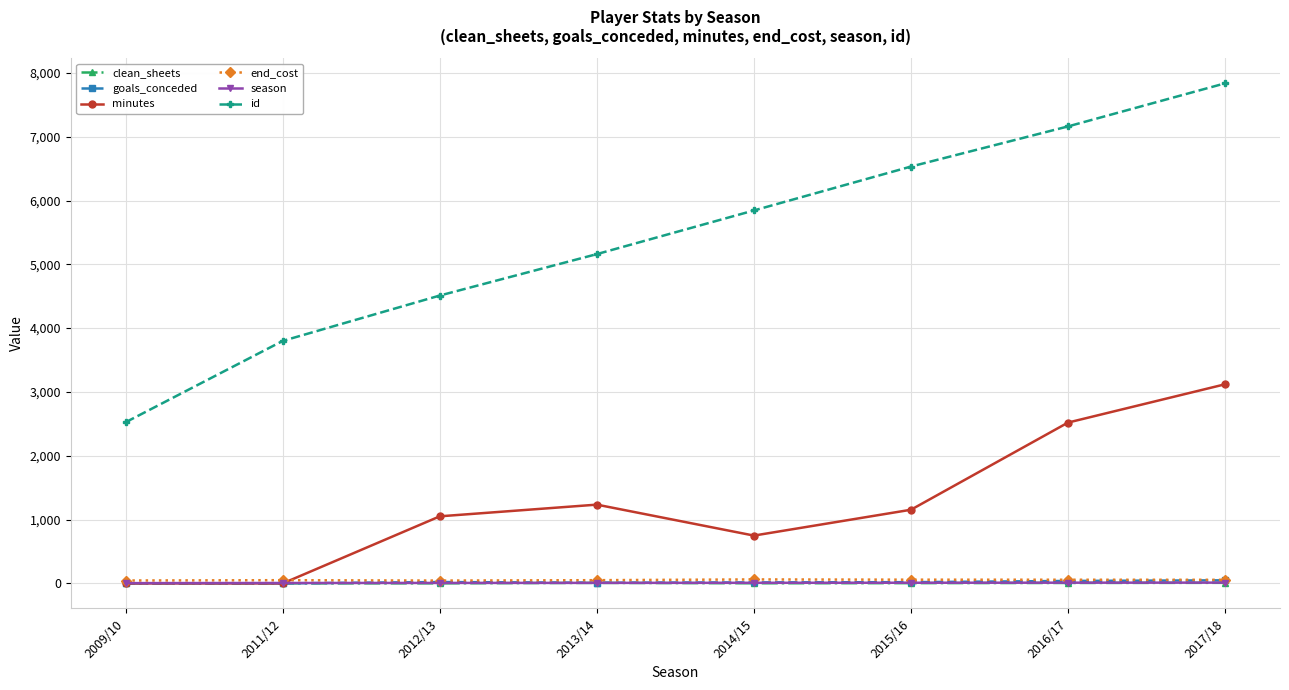

List the labels in order of id value, largest first.

2017/18, 2016/17, 2015/16, 2014/15, 2013/14, 2012/13, 2011/12, 2009/10